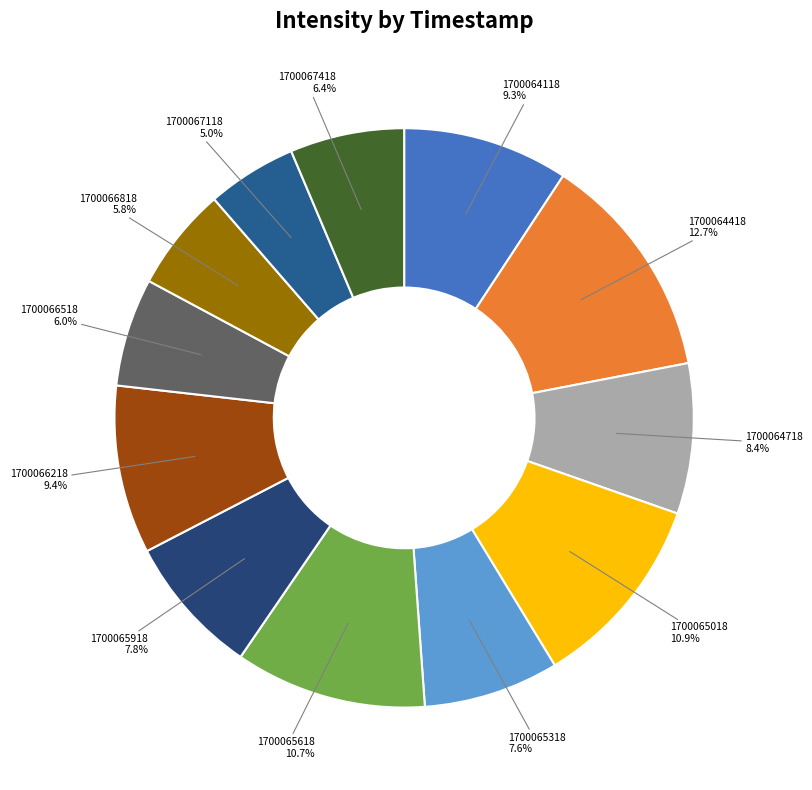

How many segments does this pie chart have?

12